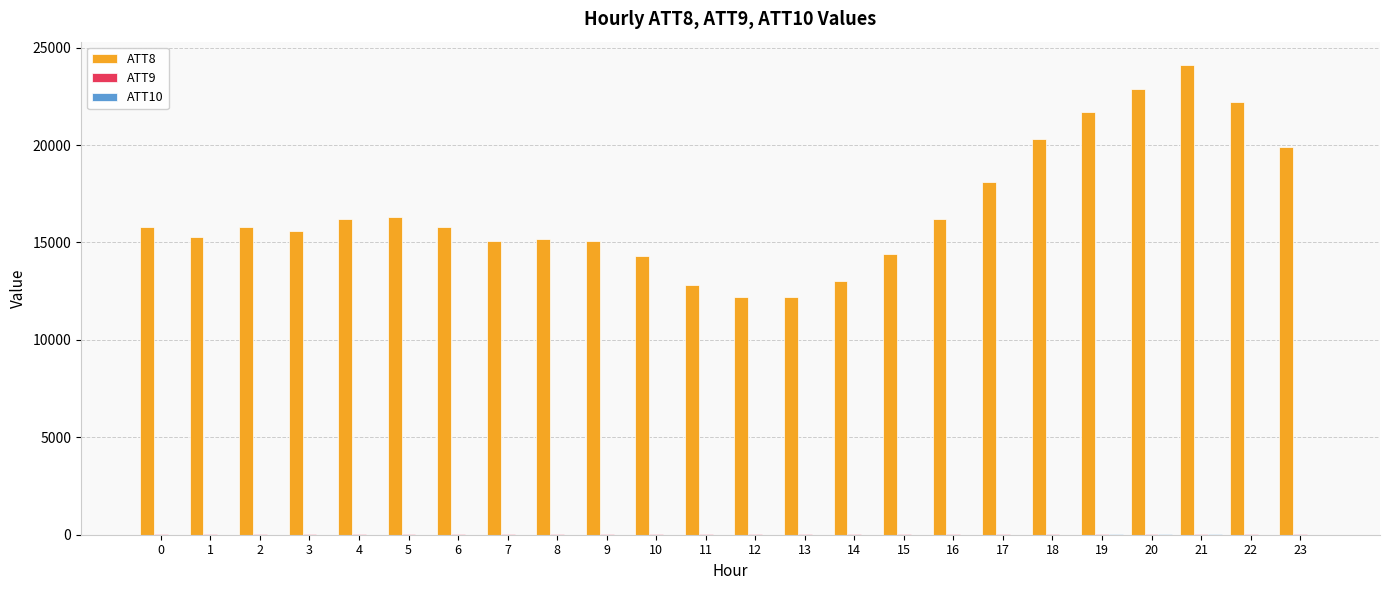

What is the greatest value displayed?

24100.0